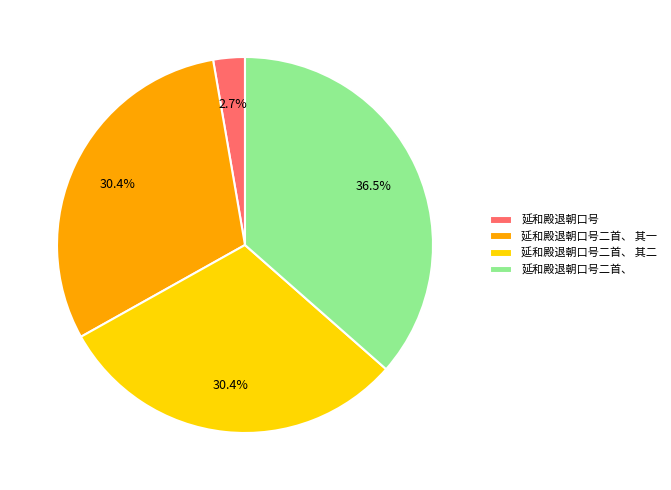

How much of the chart is everything except 延和殿退朝口号?

97.3%